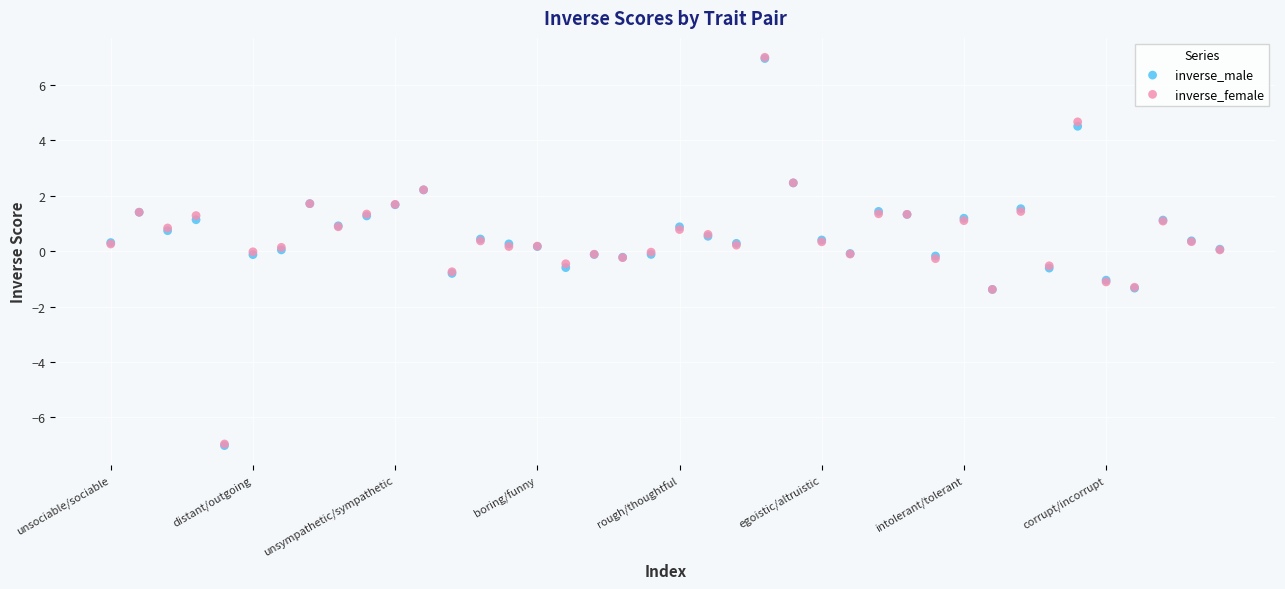

What are all the series names shown in the legend?

inverse_male, inverse_female